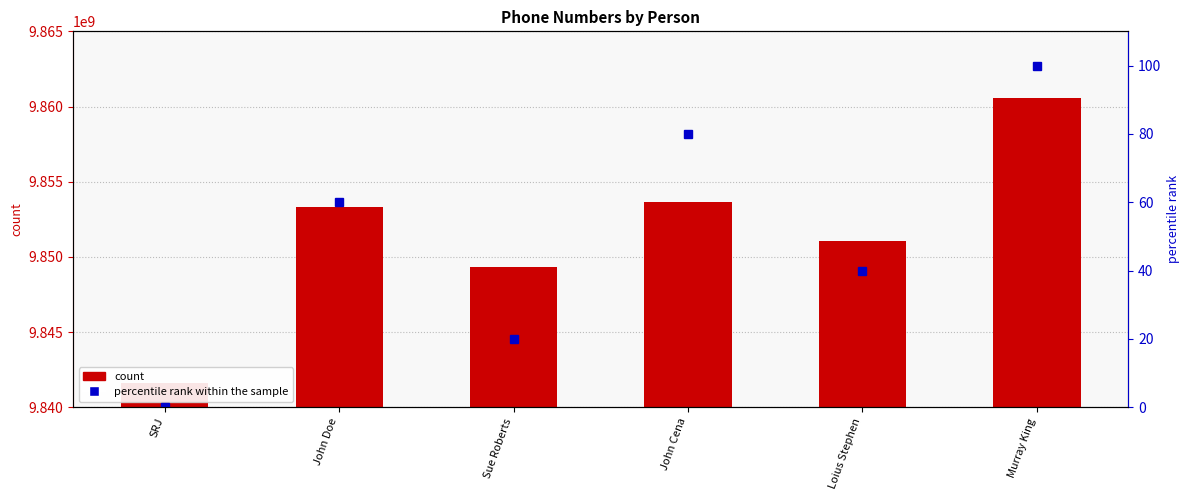

How many data points does each series have?

6